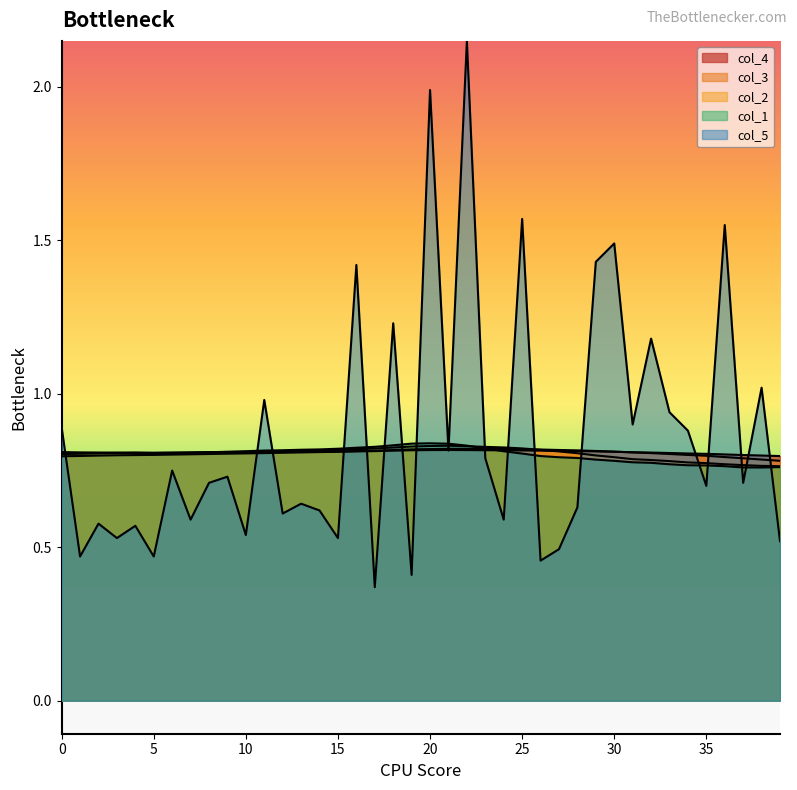

Which series ends up on top after the final intersection of col_2 and col_1?

col_2